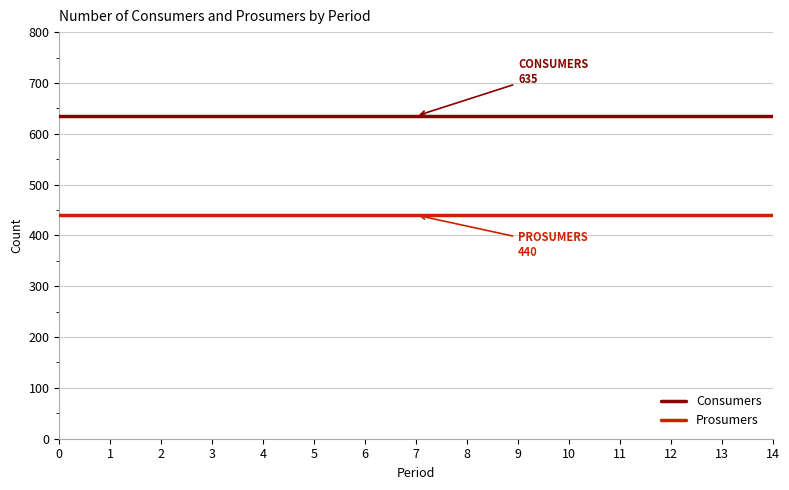

What are all the series names shown in the legend?

Consumers, Prosumers